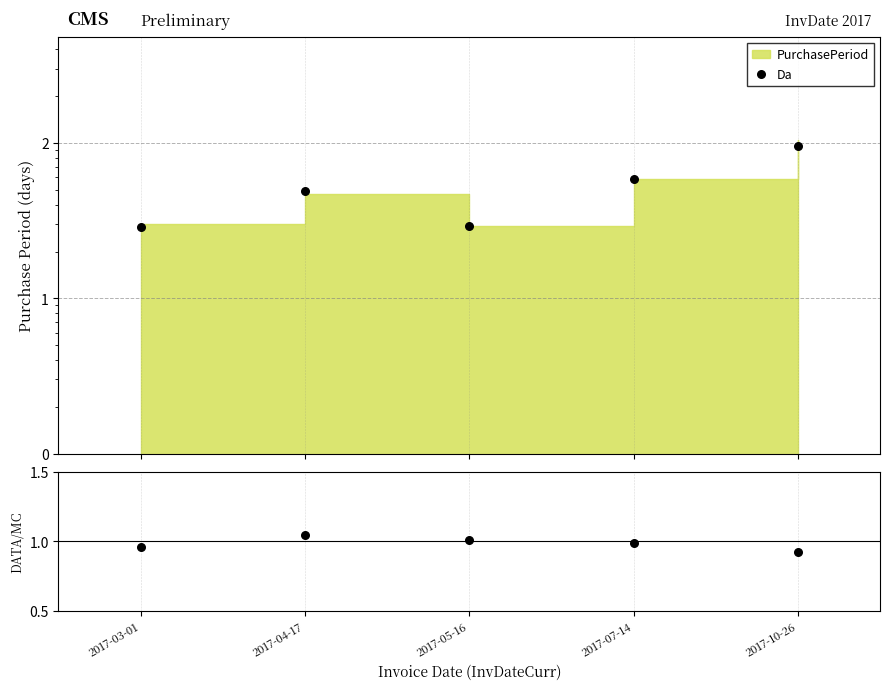

Which series has the largest total across all categories?

Da